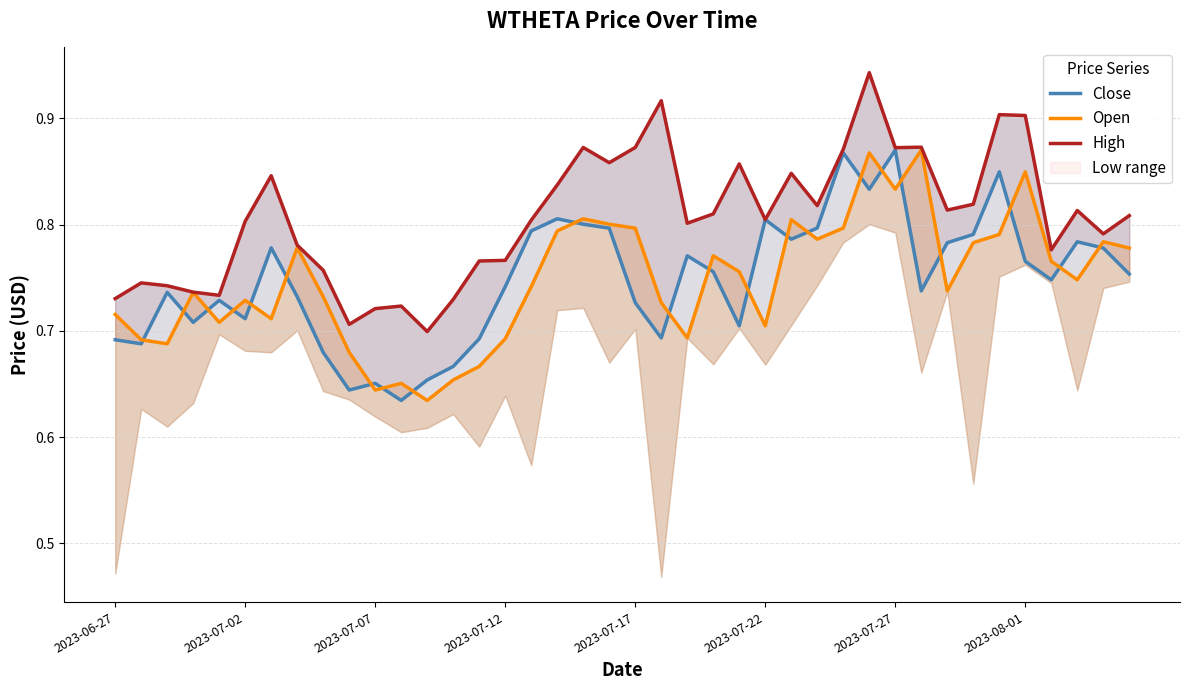

True or false: Close has a value of 0.6 at 11.

True